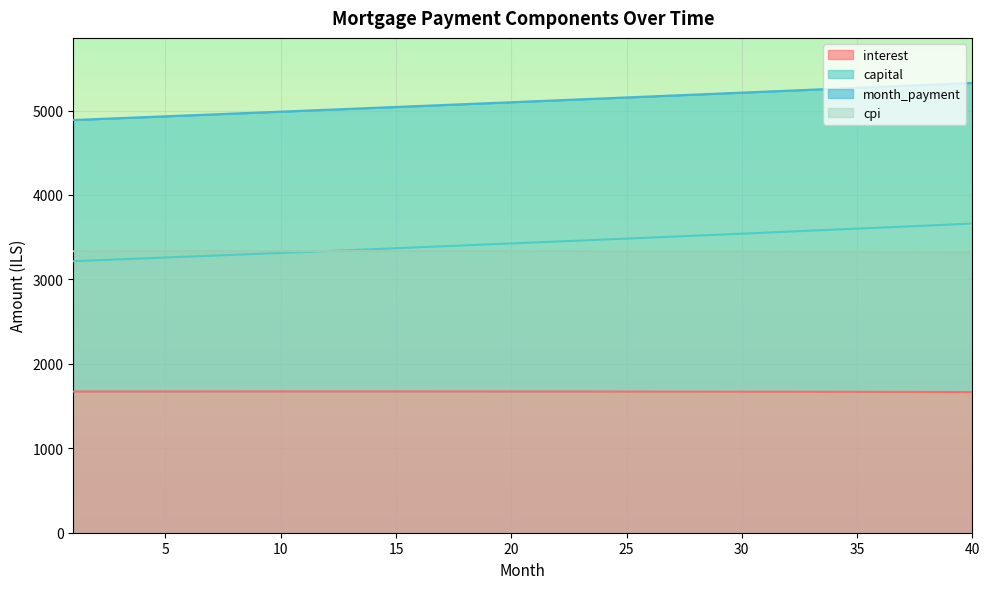

True or false: month_payment and interest cross at least once.

False